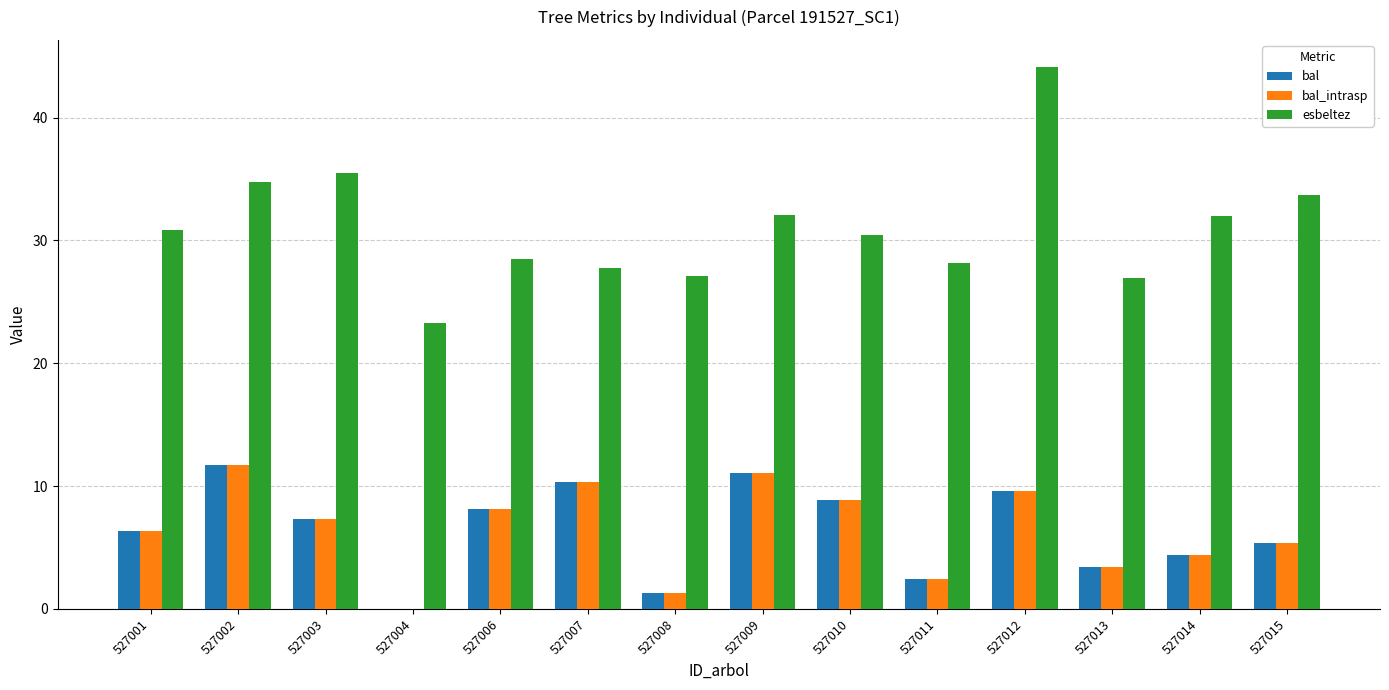

Which label corresponds to the largest value in the chart?

527012